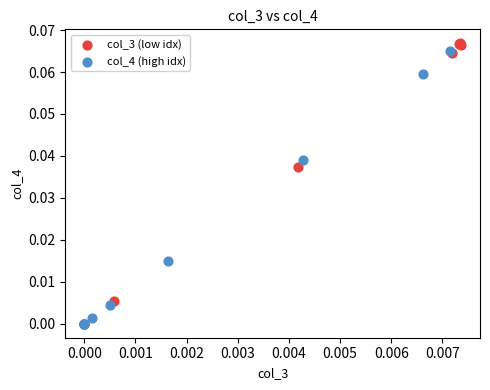

What are all the series names shown in the legend?

col_3 (low idx), col_4 (high idx)